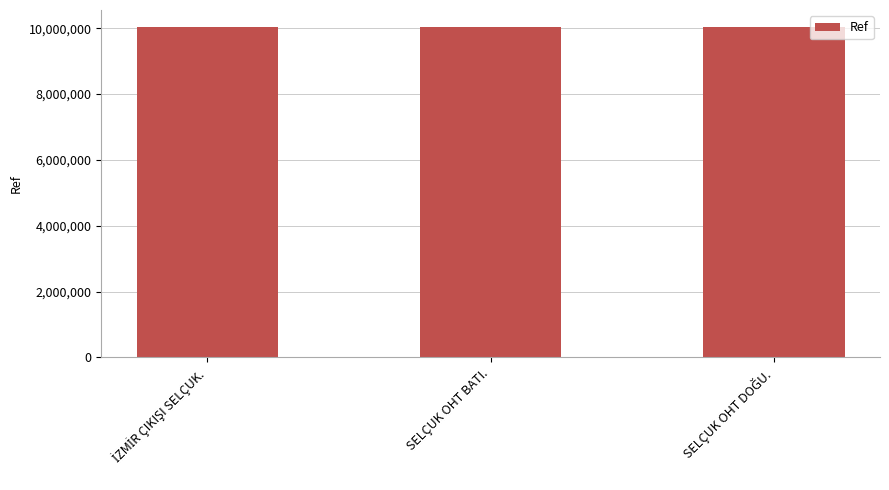

How many data points does each series have?

3